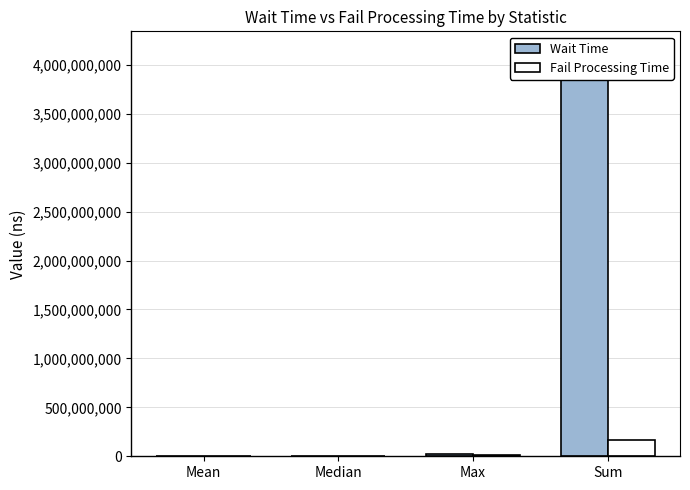

List the labels in order of Wait Time value, smallest first.

Median, Mean, Max, Sum